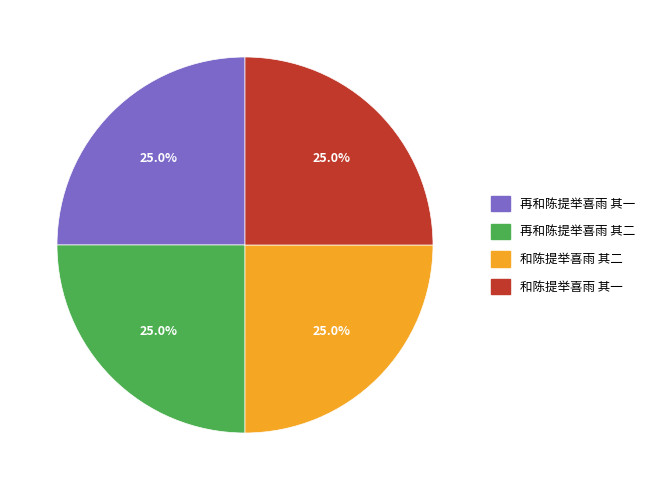

Approximately how many times larger is the value at 再和陈提举喜雨 其二 compared to 再和陈提举喜雨 其一?

1.0